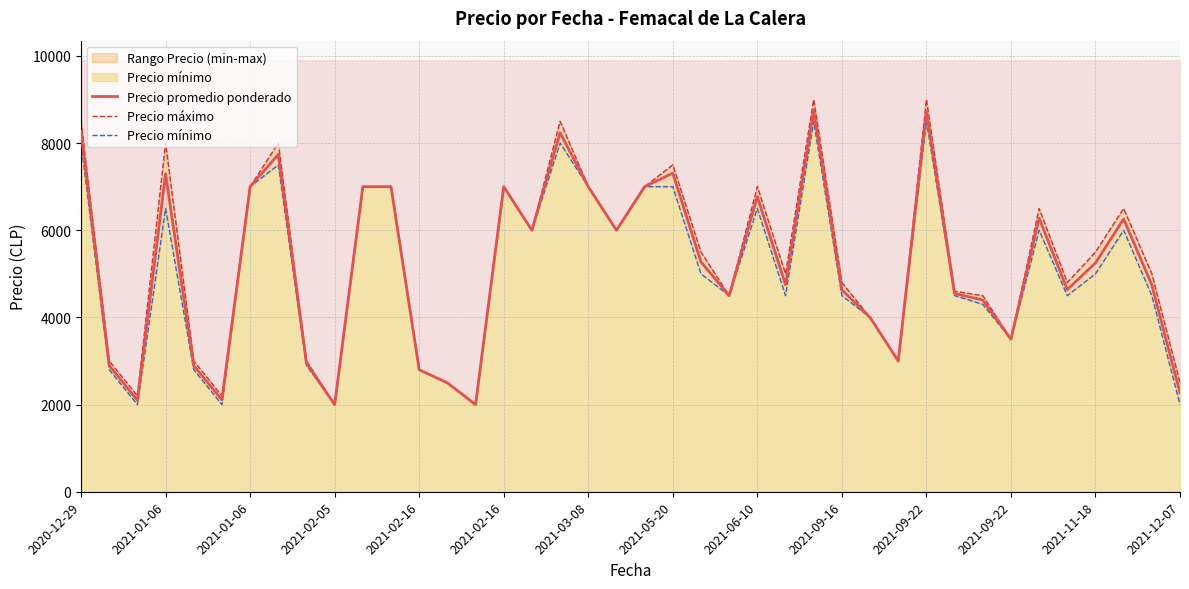

Reading left to right, what are all the values shown in this chart?

Precio promedio ponderado: 8273	2897	2097	7294	2892	2108	7000	7737	2951	2000	7000	7000	2800	2500	2000	7000	6000	8237	7000	6000	7000	7310	5273	4500	6773	4750	8750	4632	4000	3000	8727	4548	4399	3500	6278	4638	5250	6259	4745	2269
Precio máximo: 8500	3000	2200	8000	3000	2200	7000	8000	3000	2000	7000	7000	2800	2500	2000	7000	6000	8500	7000	6000	7000	7500	5500	4500	7000	5000	9000	4800	4000	3000	9000	4600	4500	3500	6500	4800	5500	6500	5000	2500
Precio mínimo: 8000	2800	2000	6500	2800	2000	7000	7500	2900	2000	7000	7000	2800	2500	2000	7000	6000	8000	7000	6000	7000	7000	5000	4500	6500	4500	8500	4500	4000	3000	8500	4500	4300	3500	6000	4500	5000	6000	4500	2000